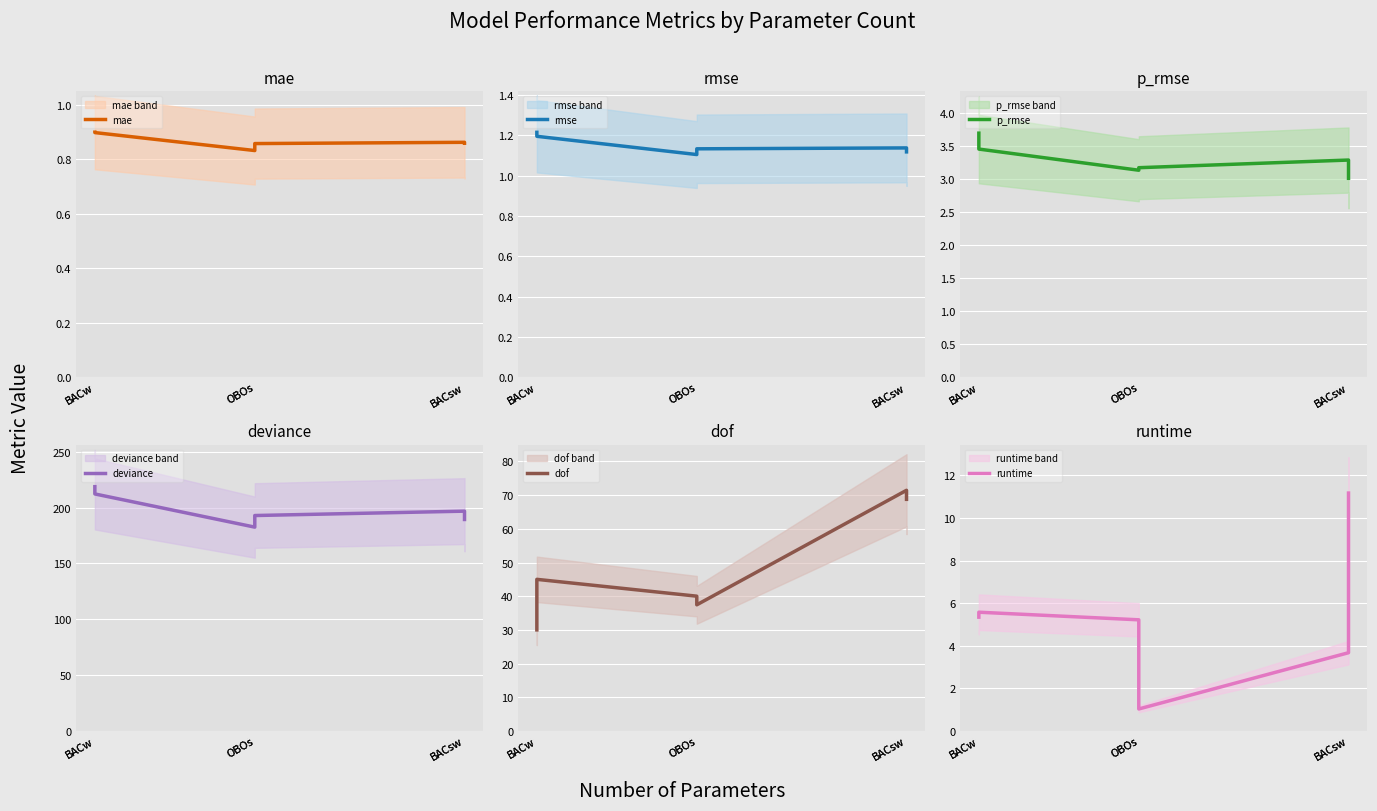

True or false: deviance has a value of 189.4 at BACsw.

True